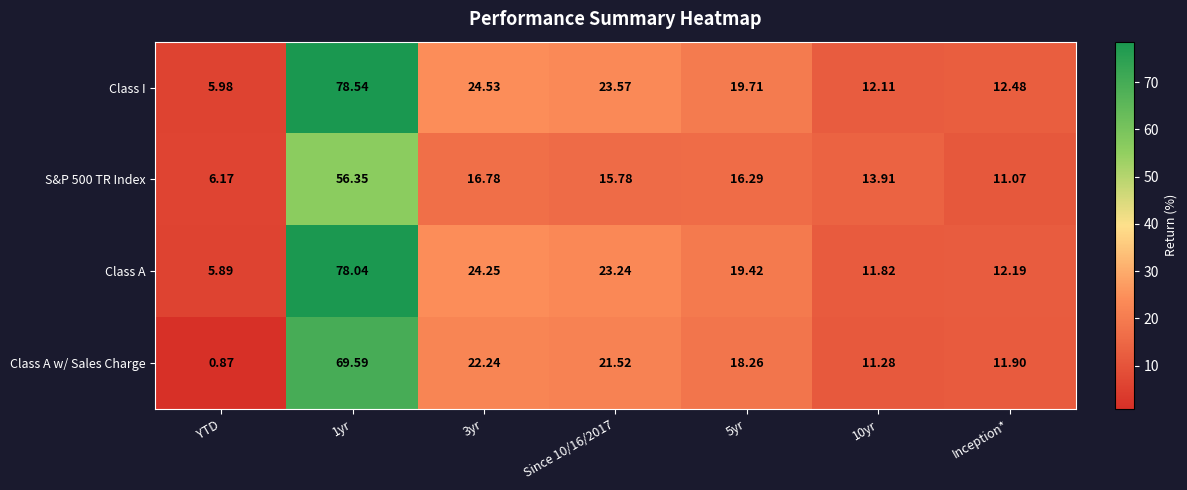

Which series has the largest total across all categories?

Class I